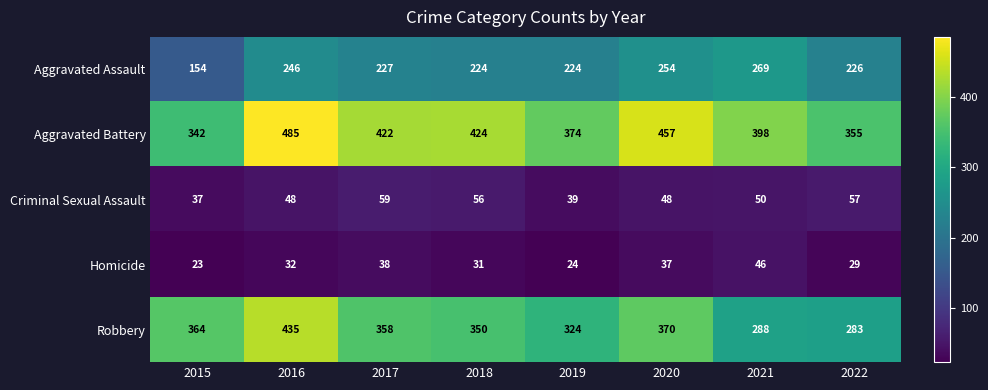

How many Aggravated Battery values are between 374 and 457?

5